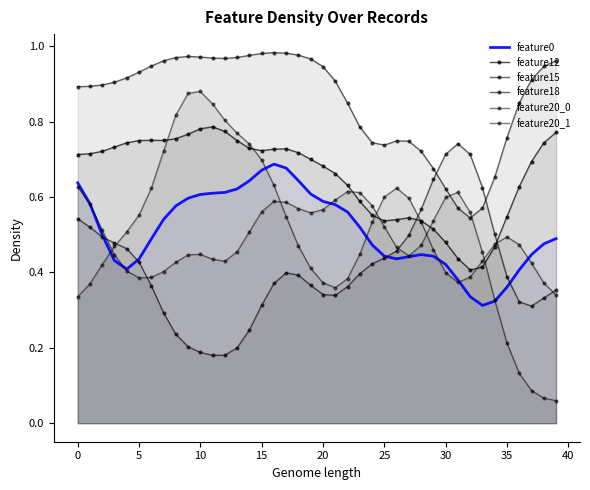

How many lines are shown in the chart?

6